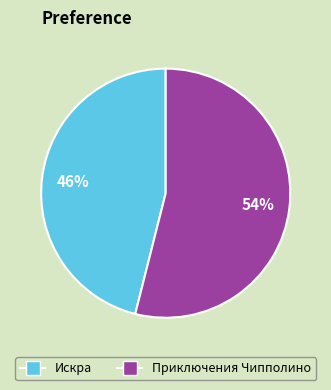

What is the ratio of the value at Приключения Чипполино to the value at Искра?

1.2